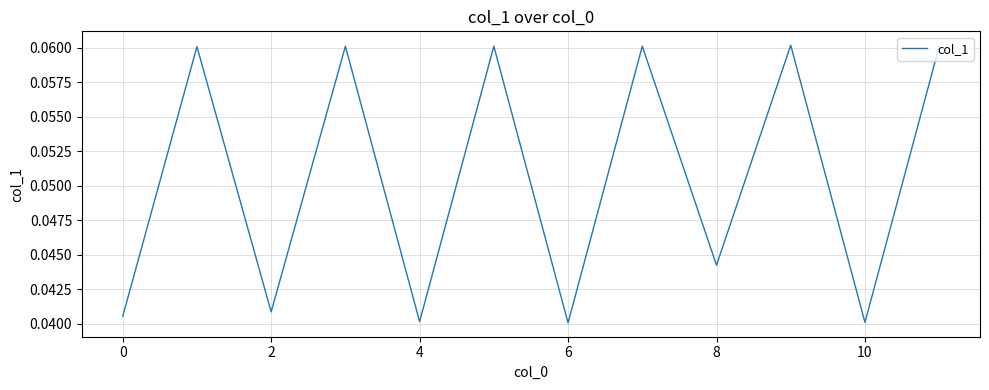

Does the chart display data point markers on the line(s)?

No